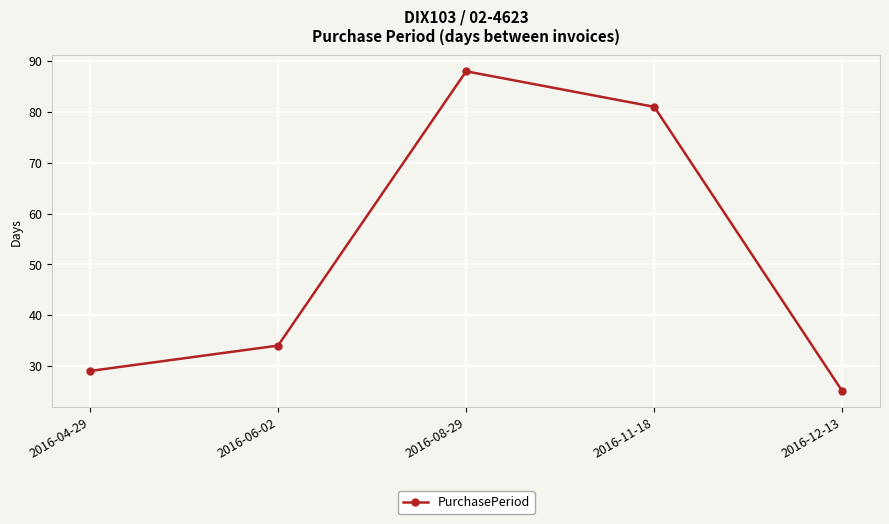

What is the sum of the values at 2016-06-02 and 2016-08-29?

122